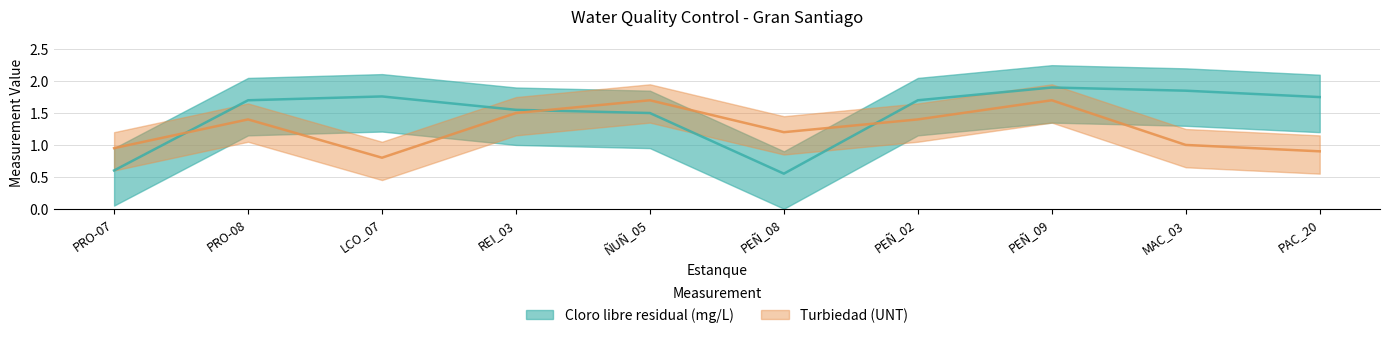

Which series changed the most between LCO_07 and ÑUÑ_05?

Turbiedad (UNT)